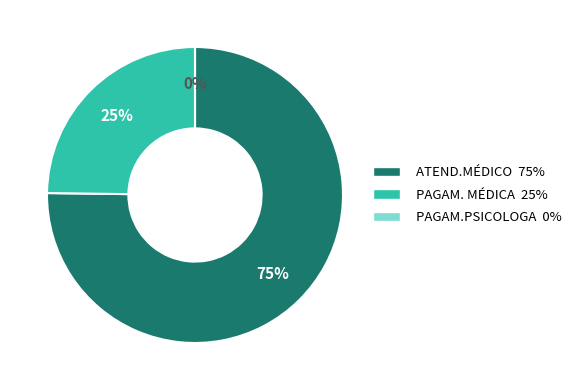

Count the number of slices in the pie.

3